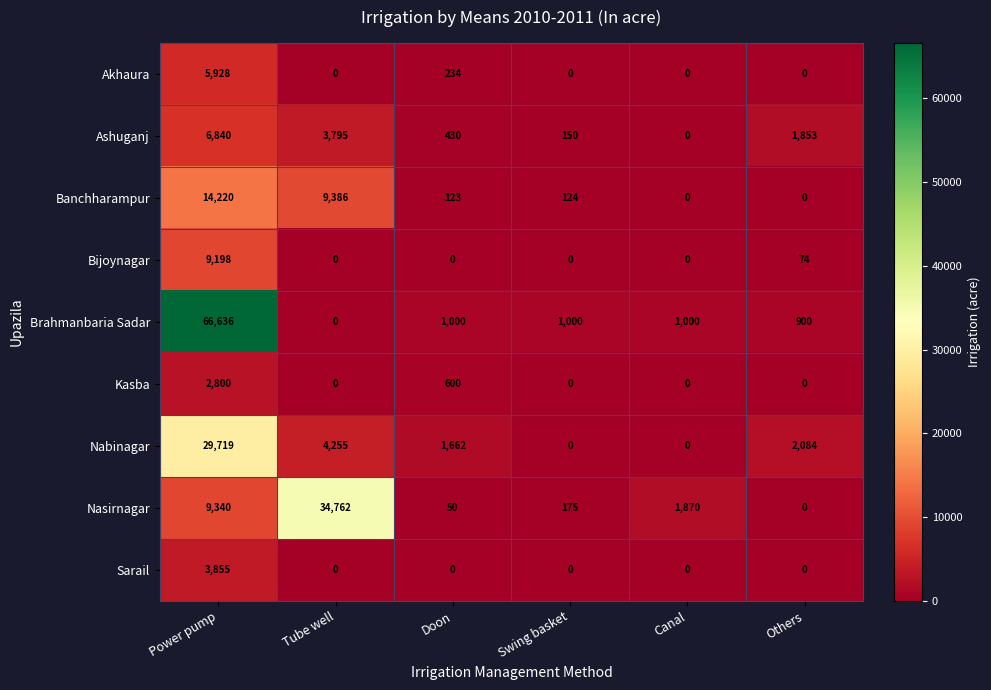

How many Kasba values are between 0 and 600?

5